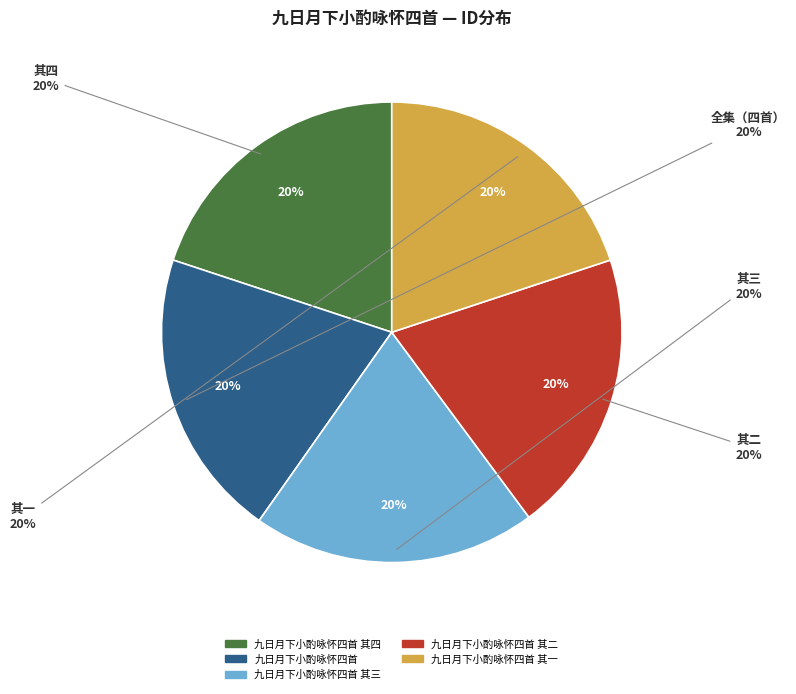

To the nearest percent, what portion does 九日月下小酌咏怀四首 其二 represent?

20%